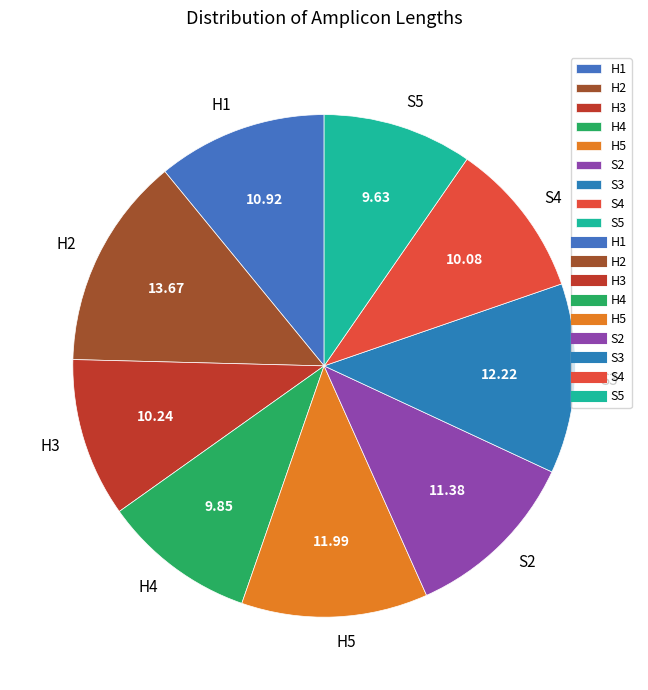

Is there a majority slice in this chart?

No